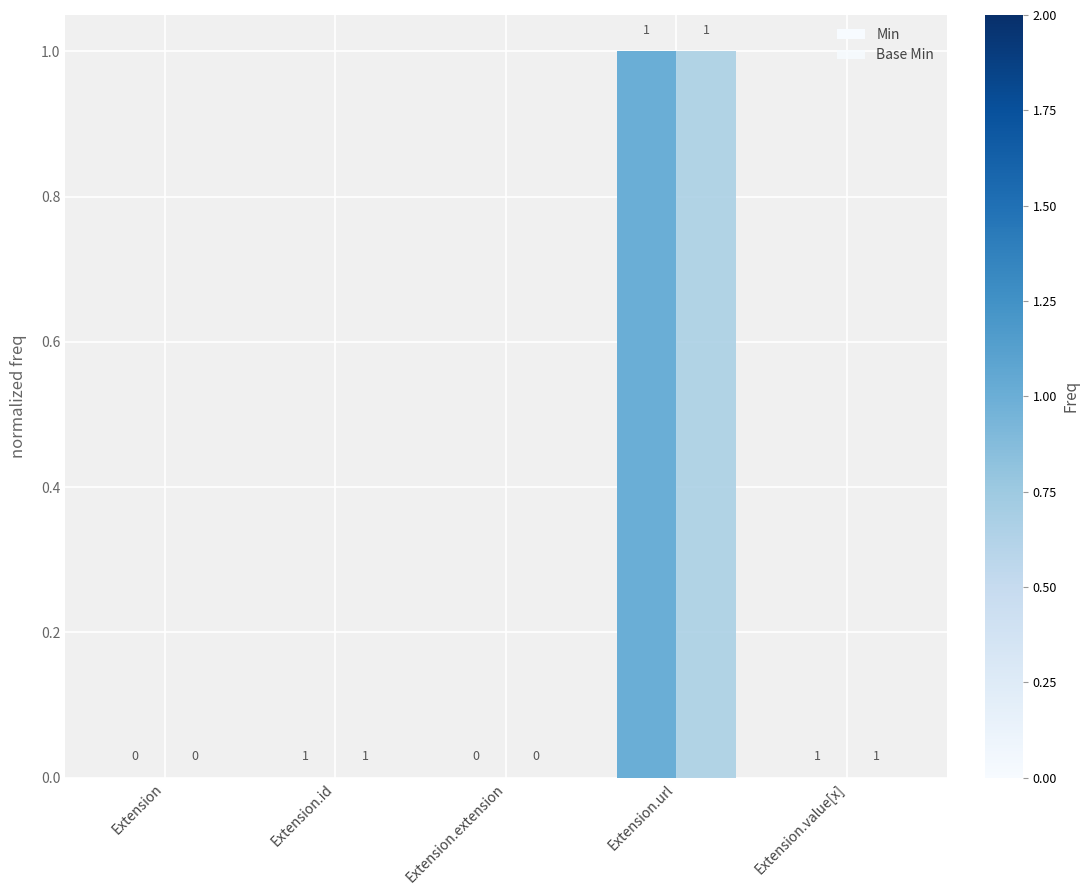

At which category is the sum across all series the highest?

Extension.url